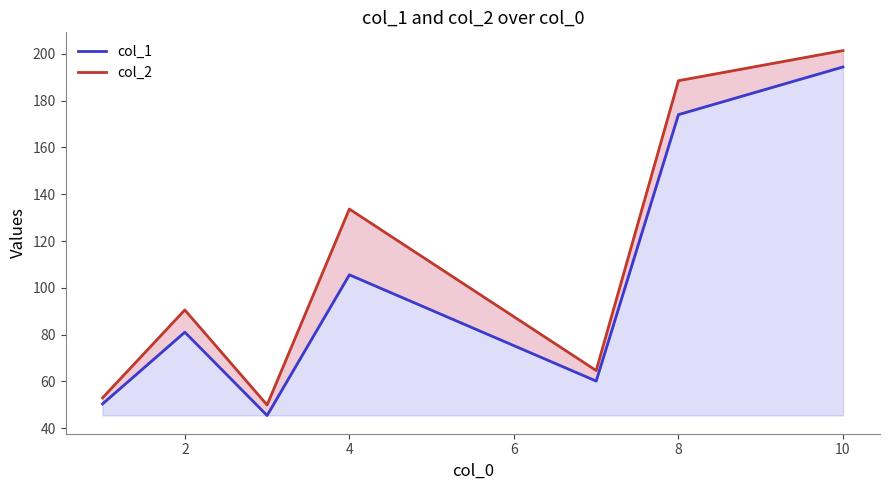

Reading right to left, extract all data points from this chart.

col_1: 194.4	174.0	60.1	105.6	45.4	81.0	50.4
col_2: 201.4	188.5	64.7	133.7	49.9	90.5	53.0